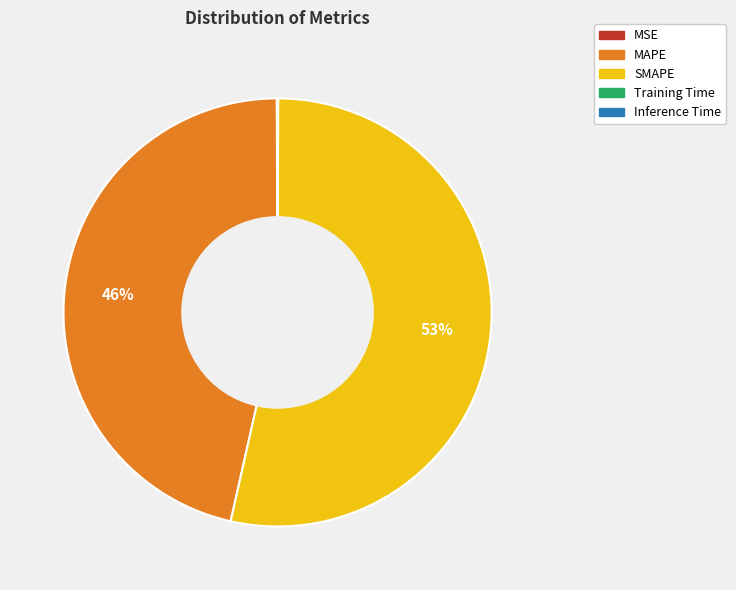

To the nearest percent, what portion does MAPE represent?

46%